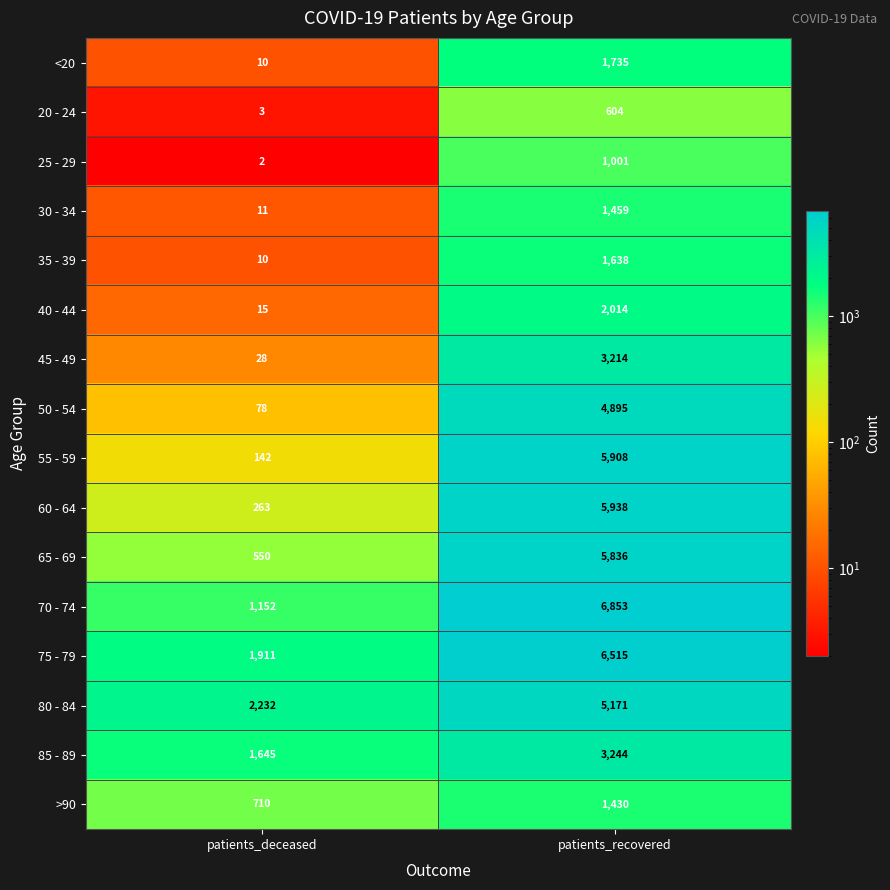

Rank the series at patients_recovered from highest to lowest value.

70 - 74, 75 - 79, 60 - 64, 55 - 59, 65 - 69, 80 - 84, 50 - 54, 85 - 89, 45 - 49, 40 - 44, <20, 35 - 39, 30 - 34, >90, 25 - 29, 20 - 24